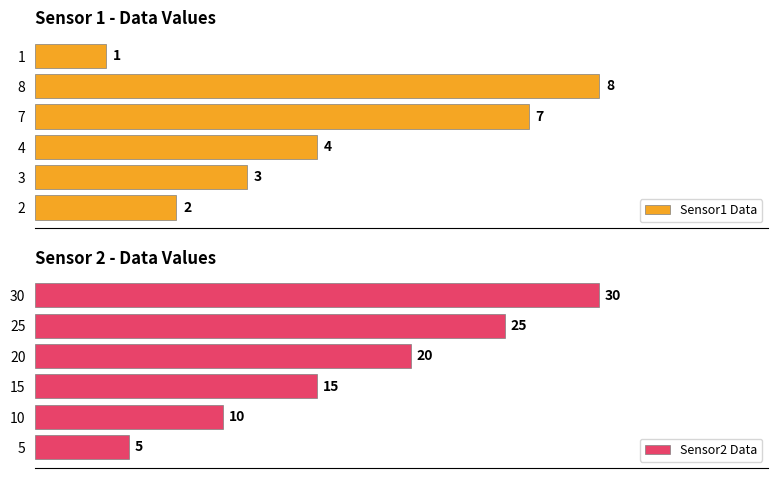

Rank the series by their average value, from highest to lowest.

Sensor2 Data, Sensor1 Data